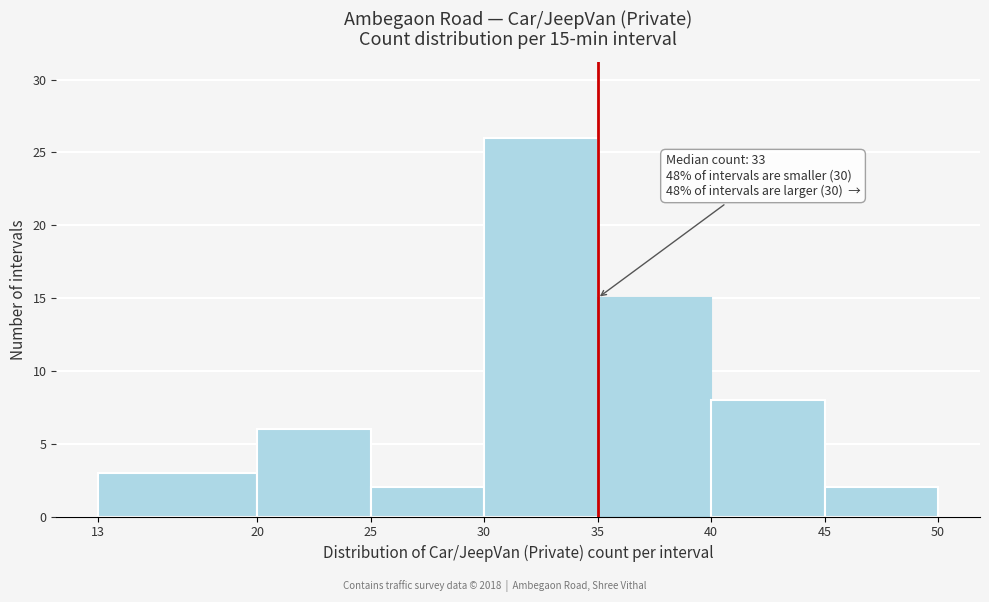

Over which range of the x-axis is the bar tallest?

30 to 35